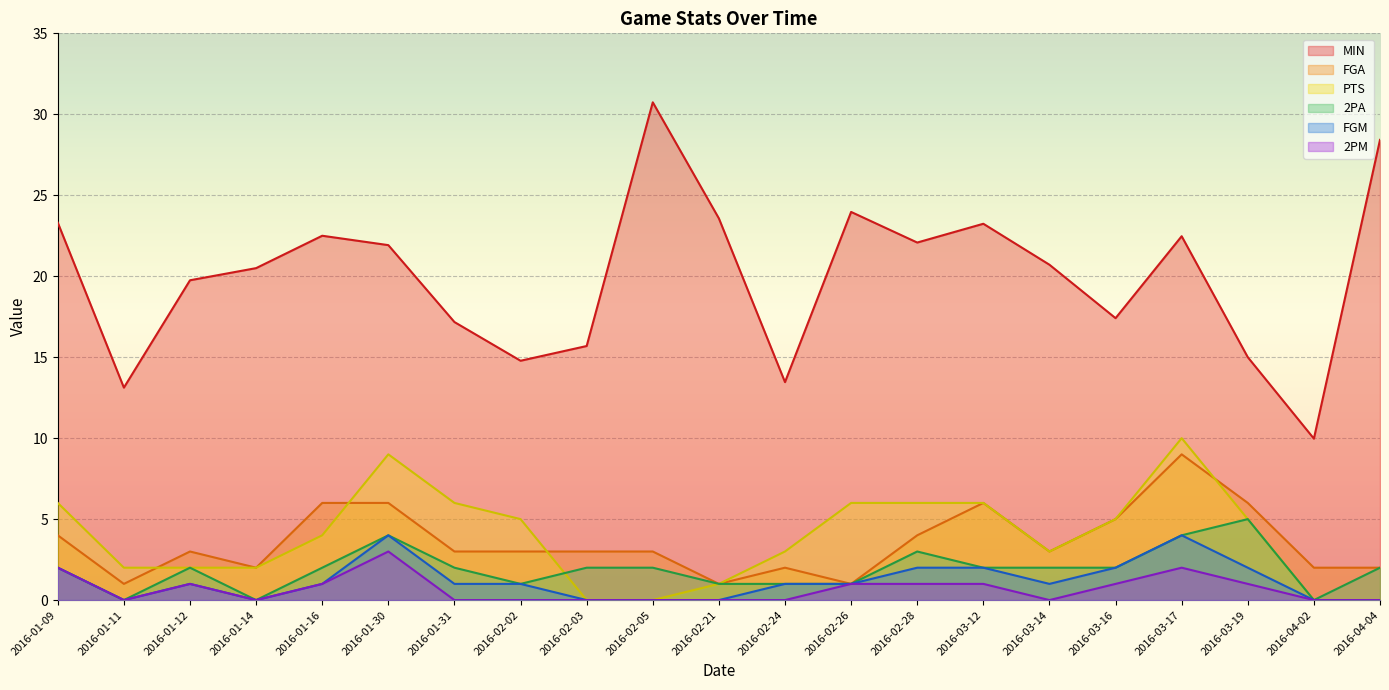

Which has a higher value, 2016-02-21 or 2016-03-12?

2016-02-21